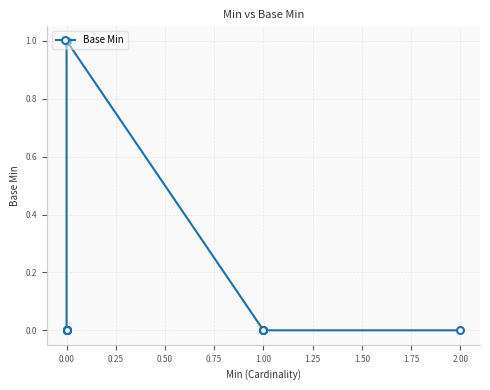

How many points are higher than both their immediate neighbors (excluding endpoints)?

1